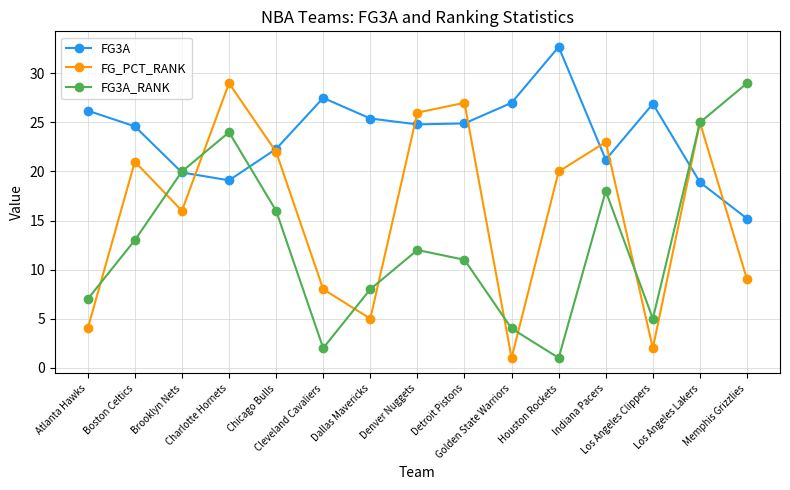

Is it true that FG3A_RANK equals 6.9 at Golden State Warriors?

False